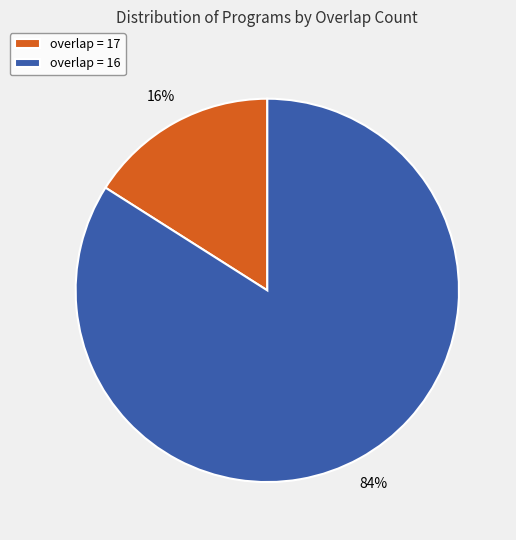

To the nearest percent, what is the difference between the largest and smallest slice percentages?

68%